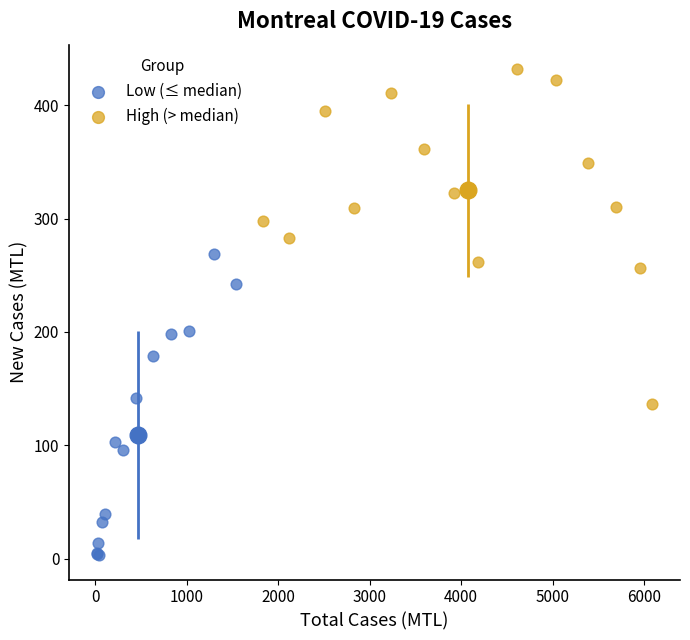

Which series contains the highest Y value?

High (> median)